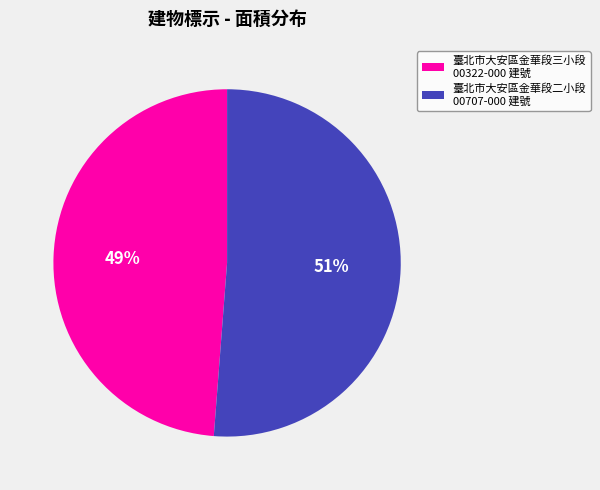

To the nearest percent, what is the average slice percentage?

50%